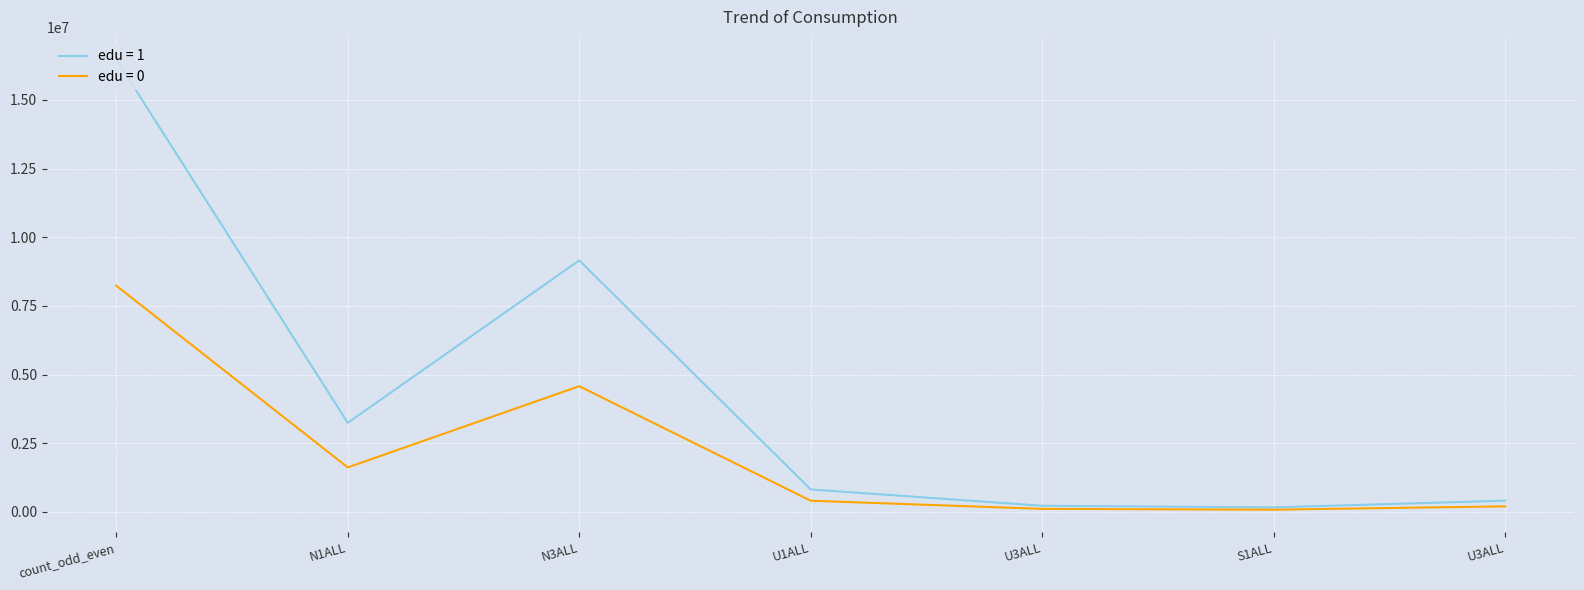

Is this an area chart (filled region under the line)?

No